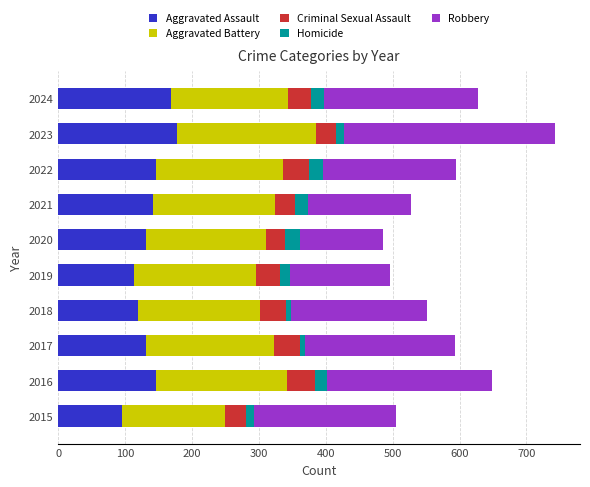

At which category is the sum across all series the highest?

2023